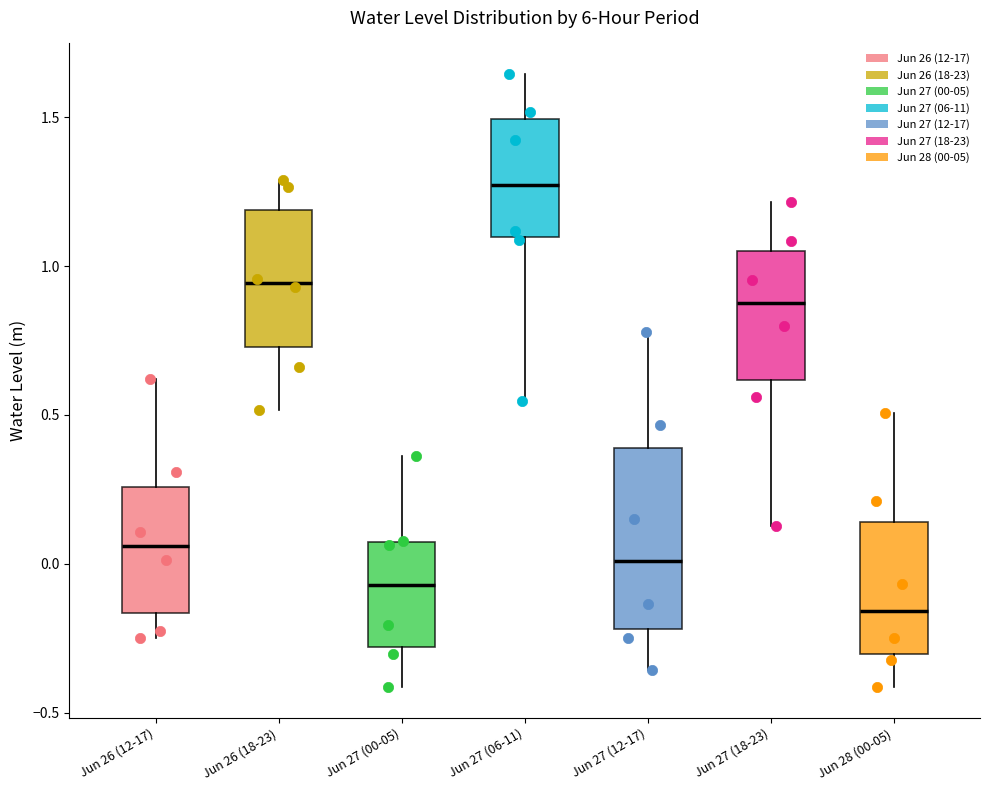

Where does the upper whisker of the box for Jun 26 (18-23) end on the y-axis? The values are not printed on the chart, so give them approximately, as read against the axis.

1.30